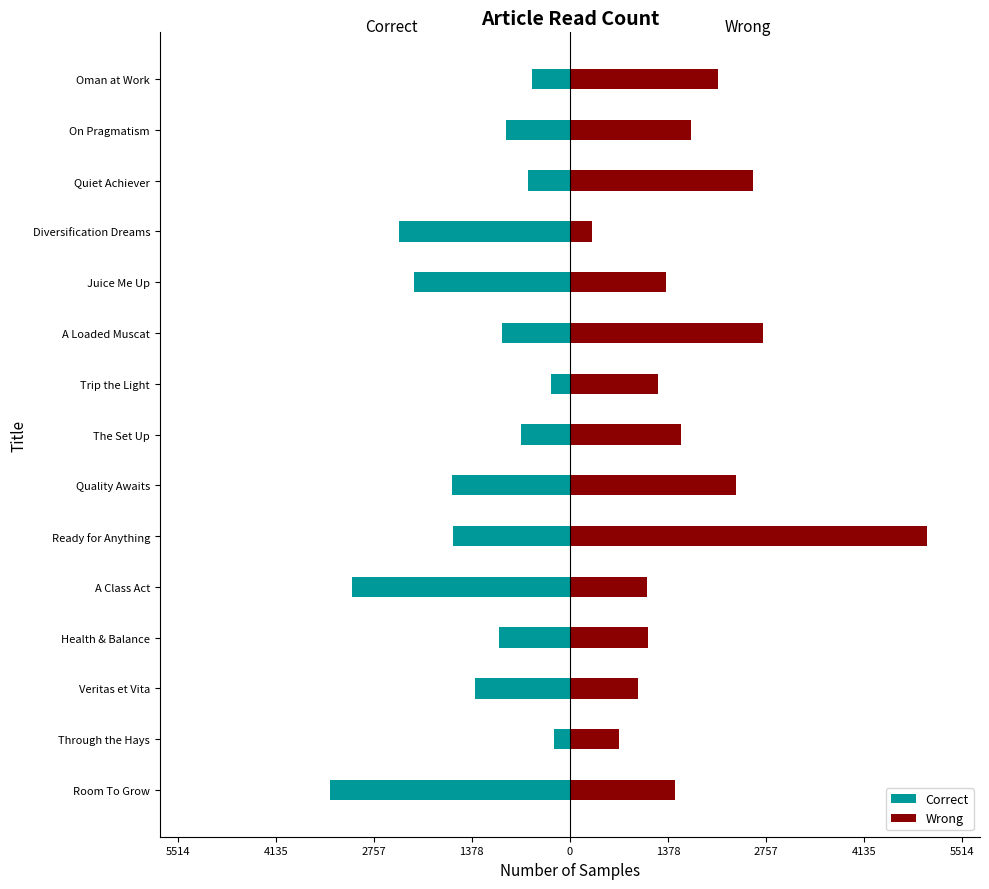

Count the number of data series in this chart.

2